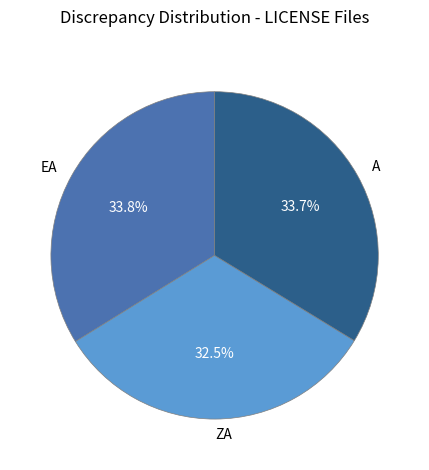

Do A and EA together represent more than half of the pie?

Yes